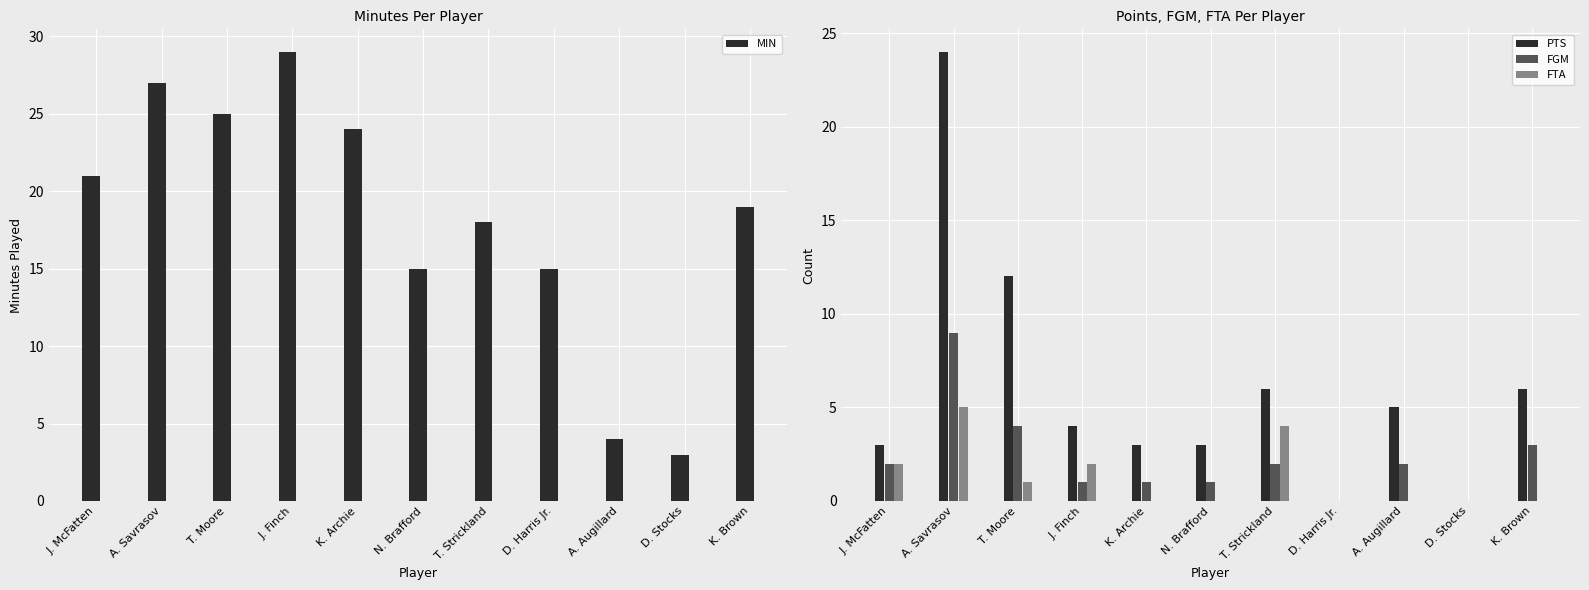

Reading left to right, transcribe all the data shown in this chart.

MIN: J. McFatten=21	A. Savrasov=27	T. Moore=25	J. Finch=29	K. Archie=24	N. Brafford=15	T. Strickland=18	D. Harris Jr.=15	A. Augillard=4	D. Stocks=3	K. Brown=19
PTS: J. McFatten=3	A. Savrasov=24	T. Moore=12	J. Finch=4	K. Archie=3	N. Brafford=3	T. Strickland=6	D. Harris Jr.=0	A. Augillard=5	D. Stocks=0	K. Brown=6
FGM: J. McFatten=2	A. Savrasov=9	T. Moore=4	J. Finch=1	K. Archie=1	N. Brafford=1	T. Strickland=2	D. Harris Jr.=0	A. Augillard=2	D. Stocks=0	K. Brown=3
FTA: J. McFatten=2	A. Savrasov=5	T. Moore=1	J. Finch=2	K. Archie=0	N. Brafford=0	T. Strickland=4	D. Harris Jr.=0	A. Augillard=0	D. Stocks=0	K. Brown=0